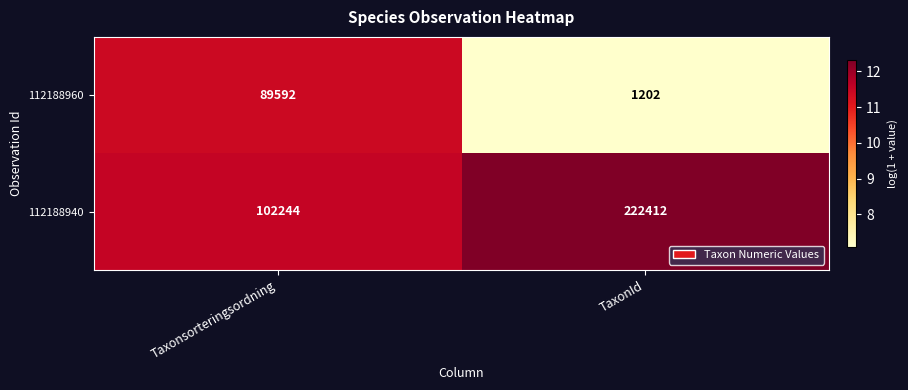

Which series has the largest range (max minus min)?

112188940